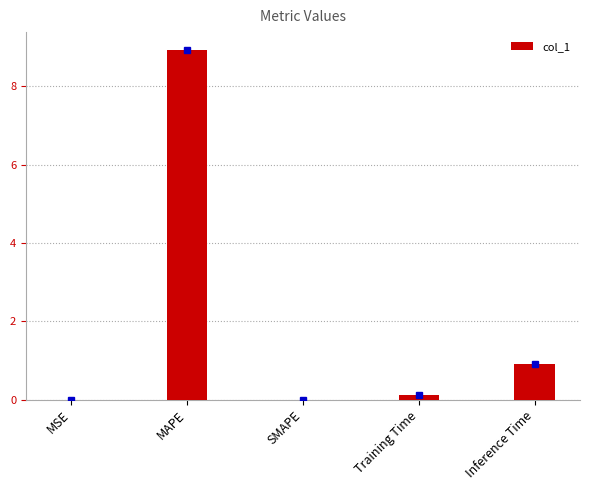

What is the sum of the values at SMAPE and Inference Time?

0.9